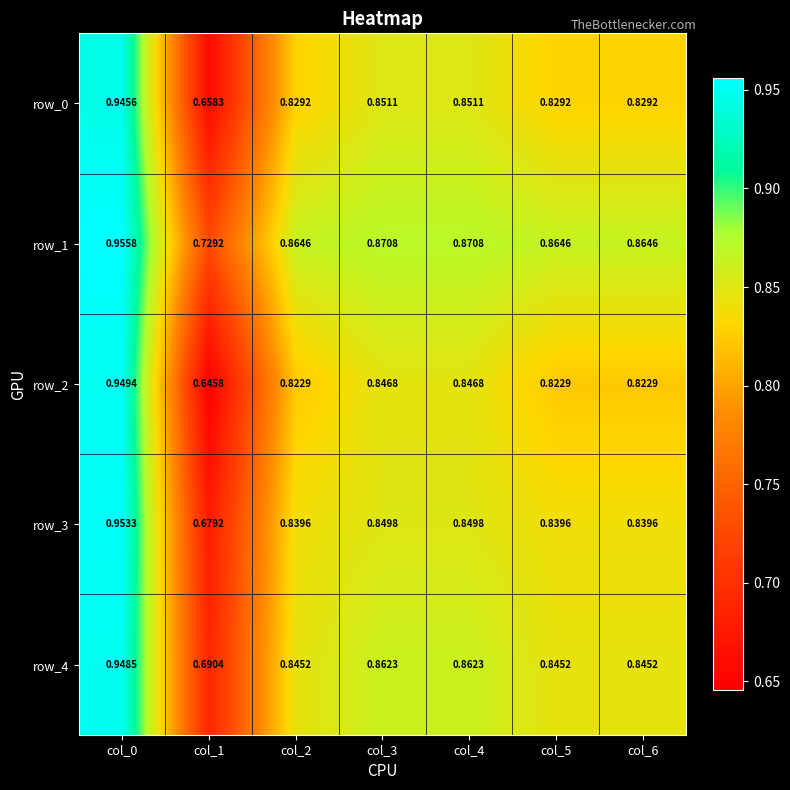

Where is row_1 nearest to the value 0?

col_1